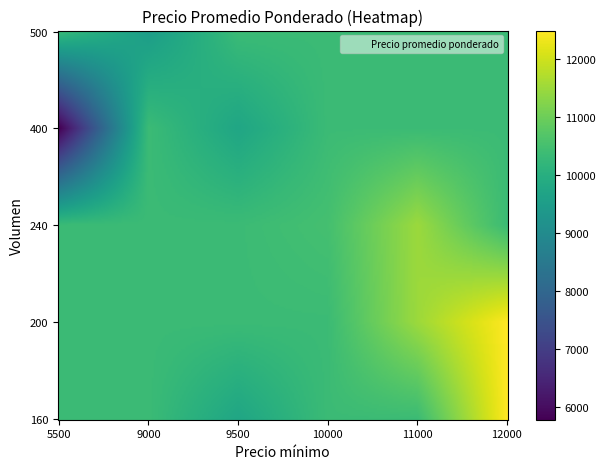

At which label is the value closest to 9125?

500_9000